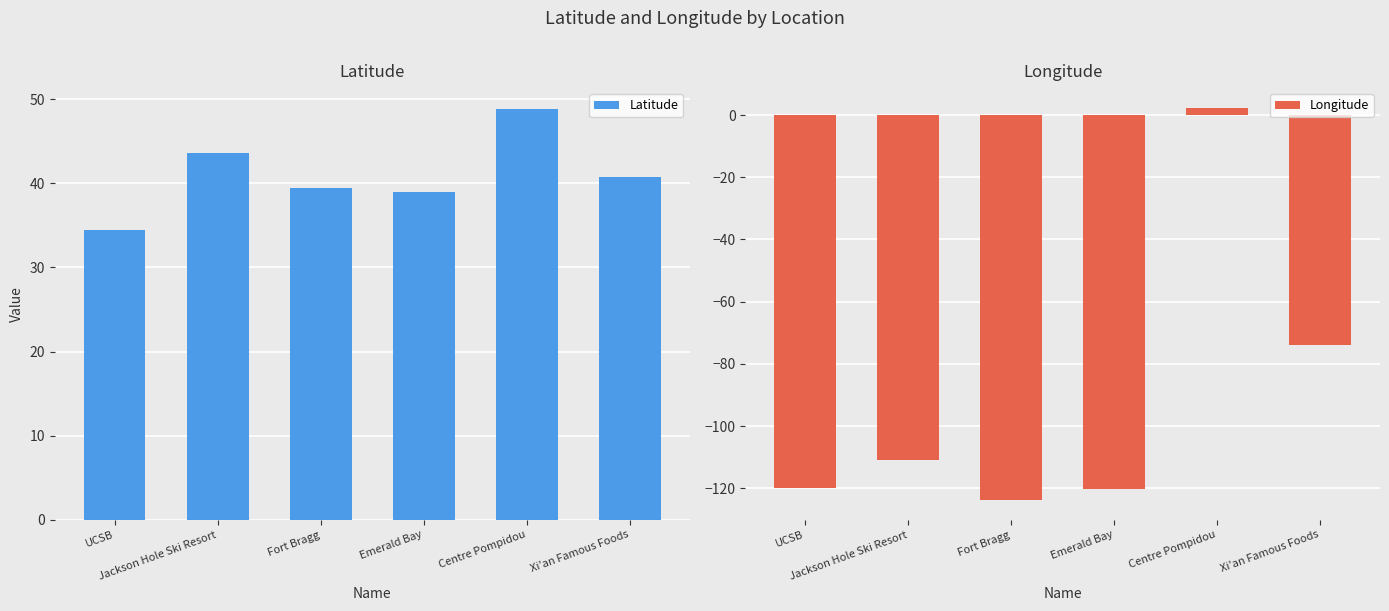

What is the total value across all series at Emerald Bay?

-81.2